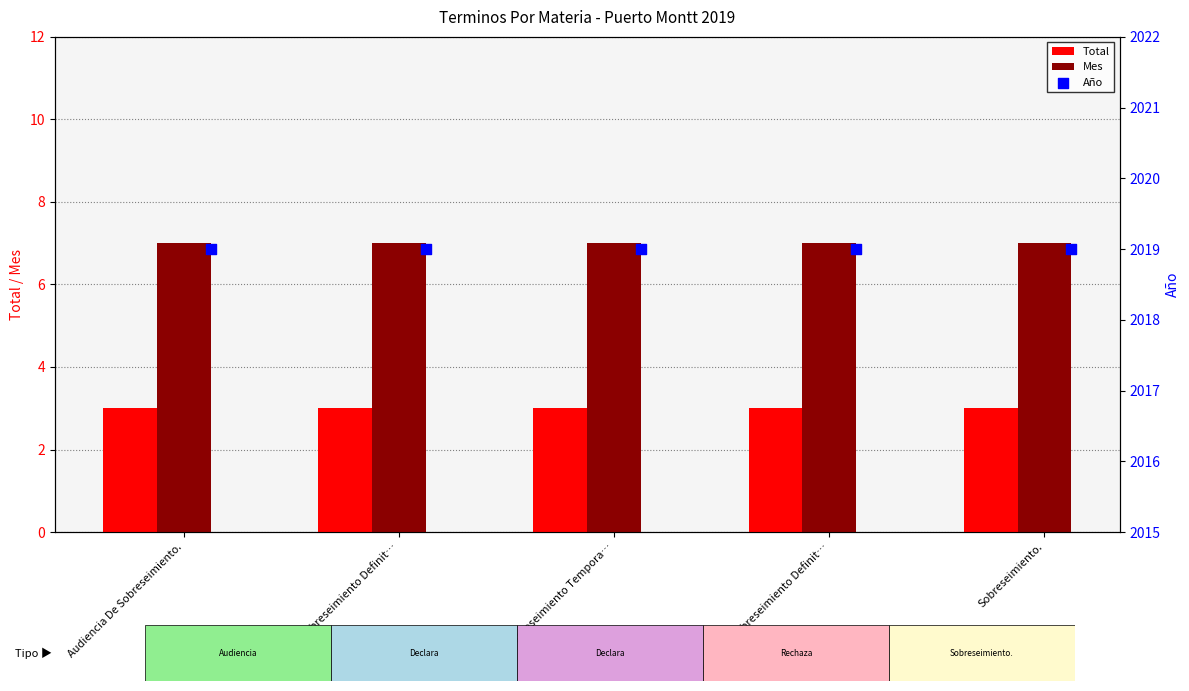

Which series has the largest total across all categories?

Año